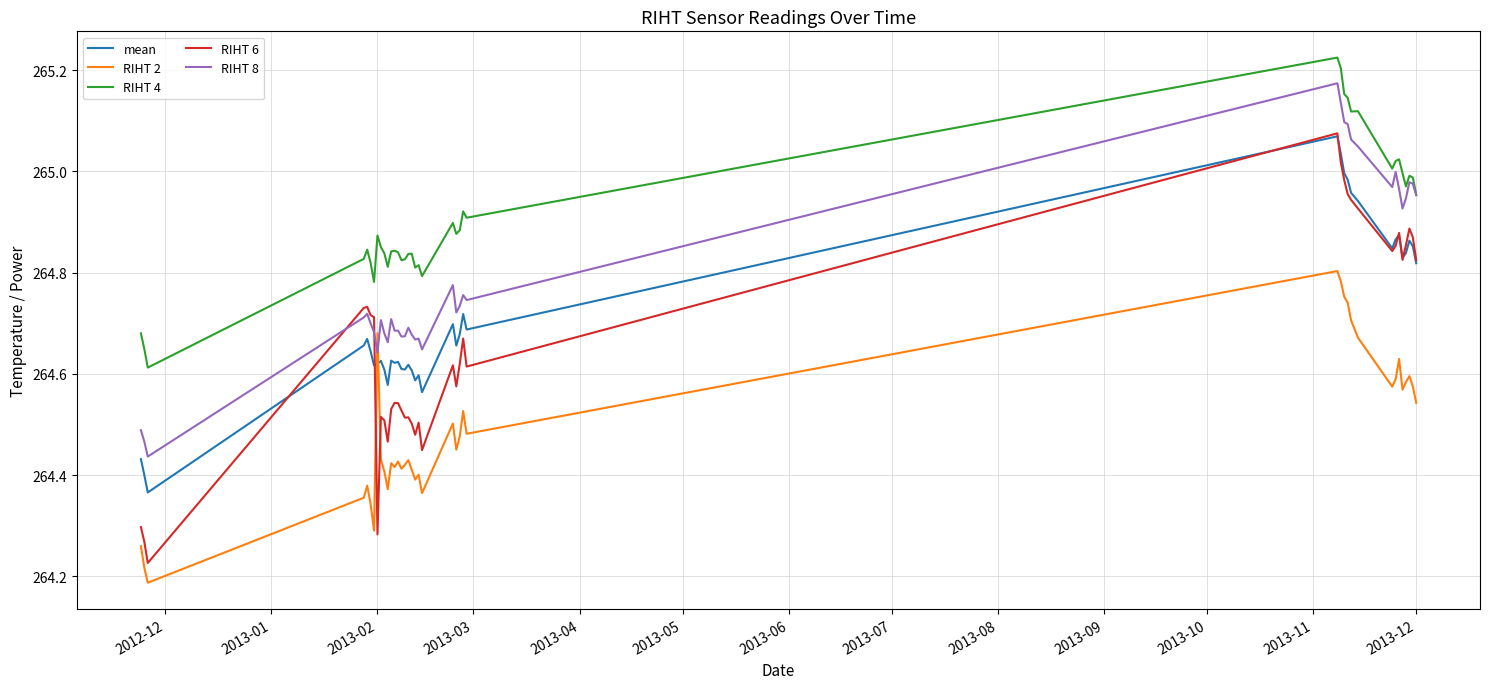

Which series has the largest total across all categories?

RIHT 4